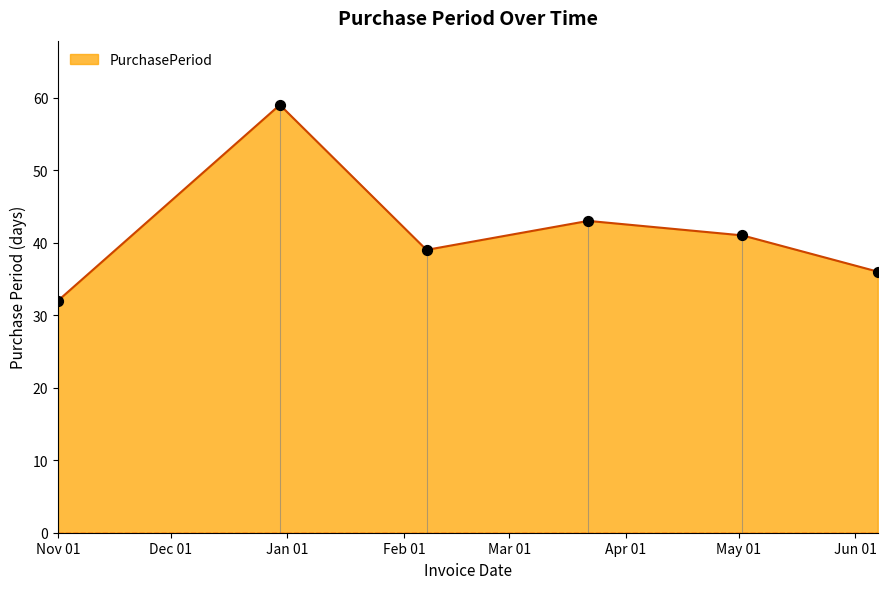

Approximately how many times larger is the value at 2017-05-02 compared to 2016-12-30?

0.7